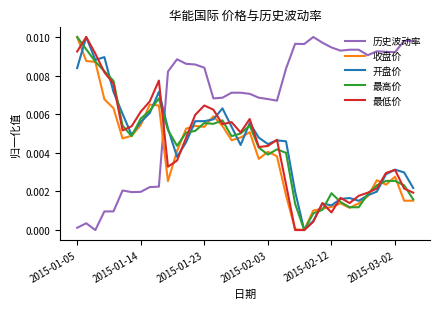

Which series has the largest total across all categories?

历史波动率